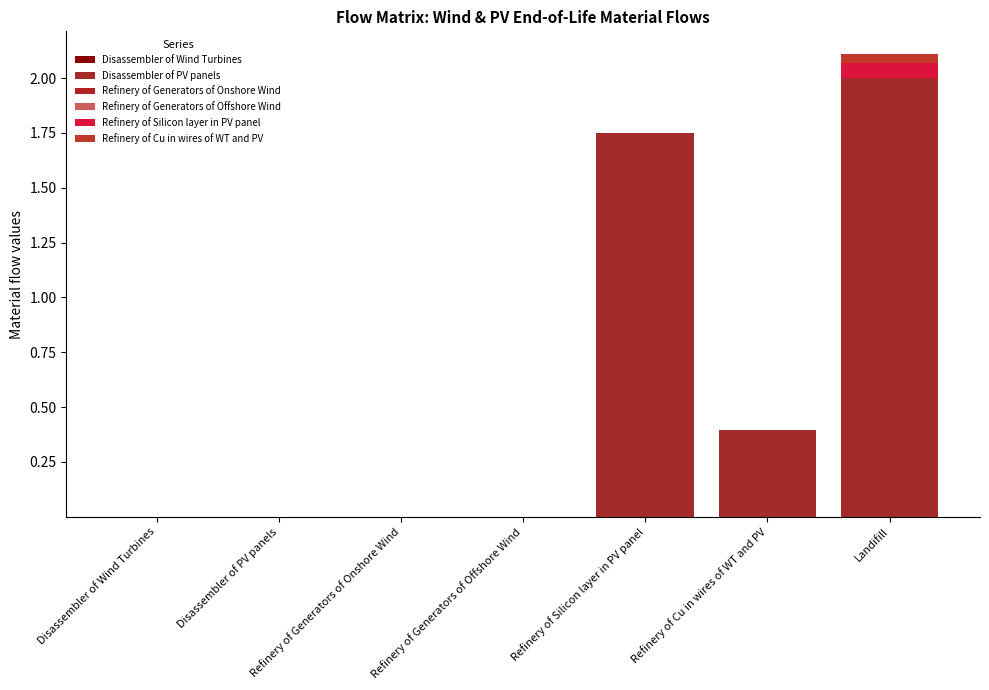

What is the total value across all series at Refinery of Silicon layer in PV panel?

1.7